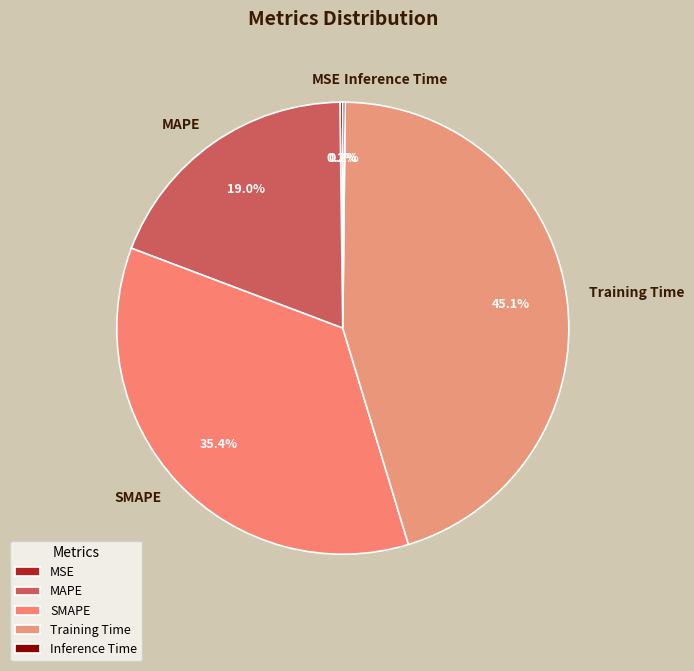

Is the sum of SMAPE and Training Time greater than half?

Yes